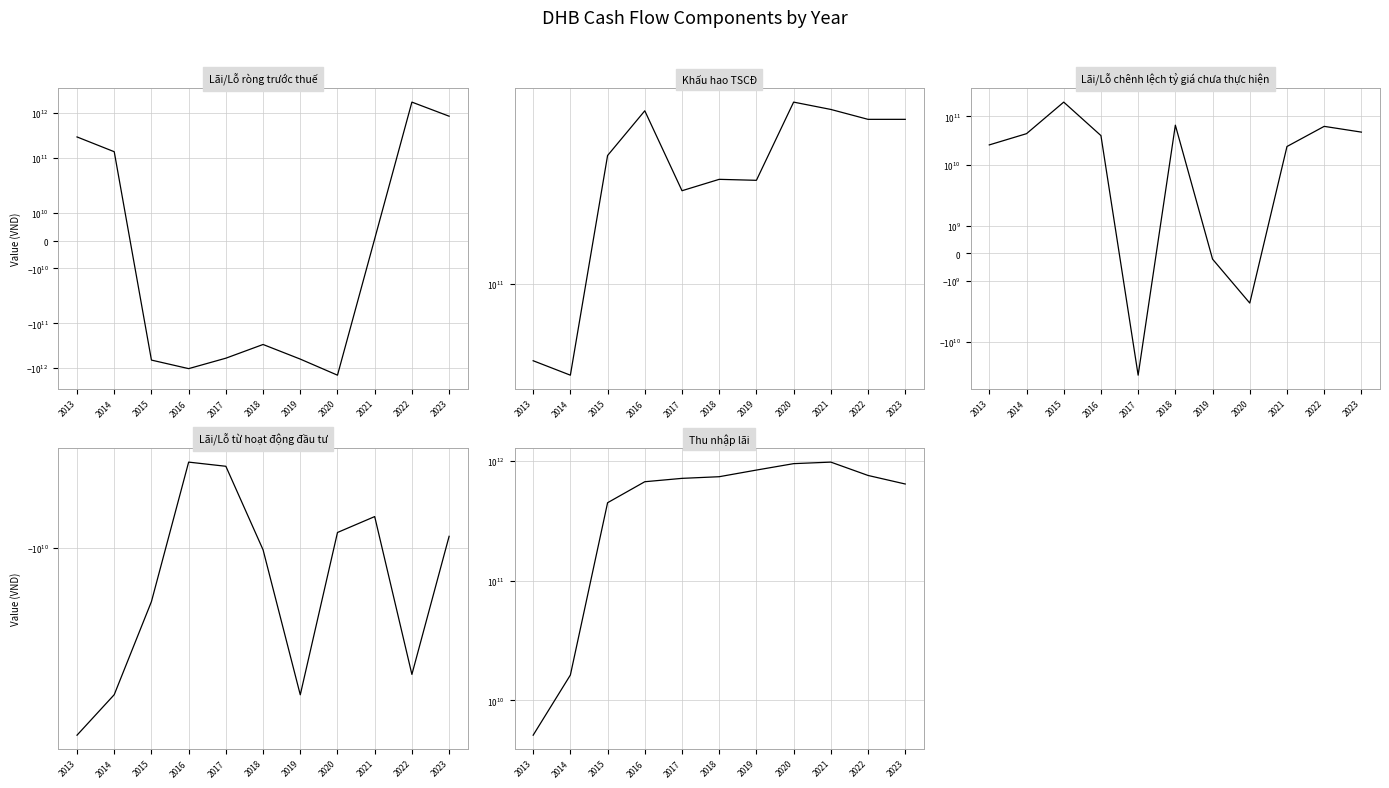

How many lines are shown in the chart?

5